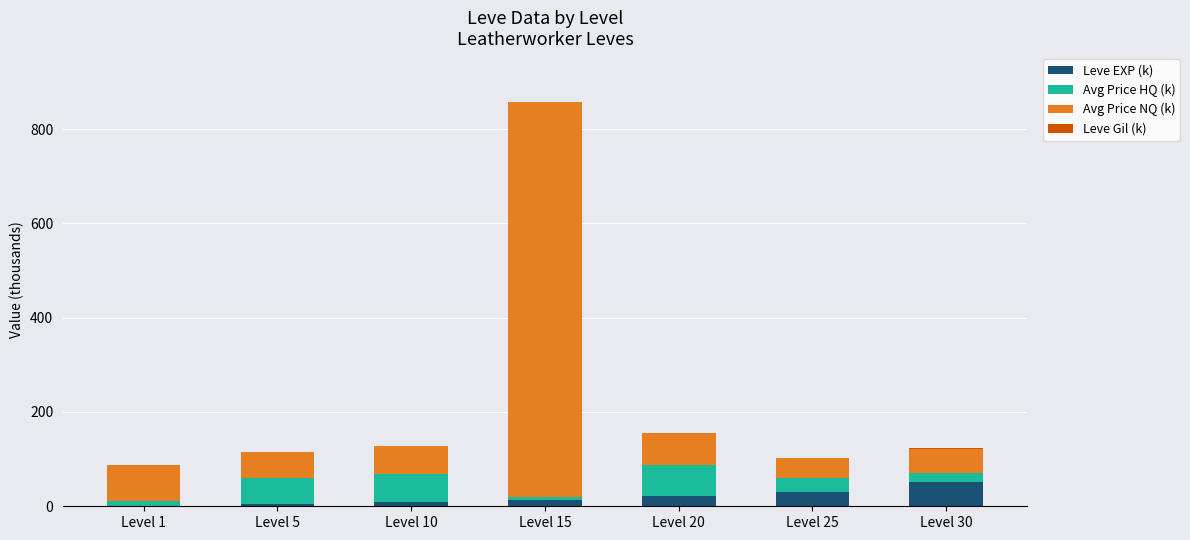

True or false: Leve EXP (k) has a value of 14.5 at Level 30.

False